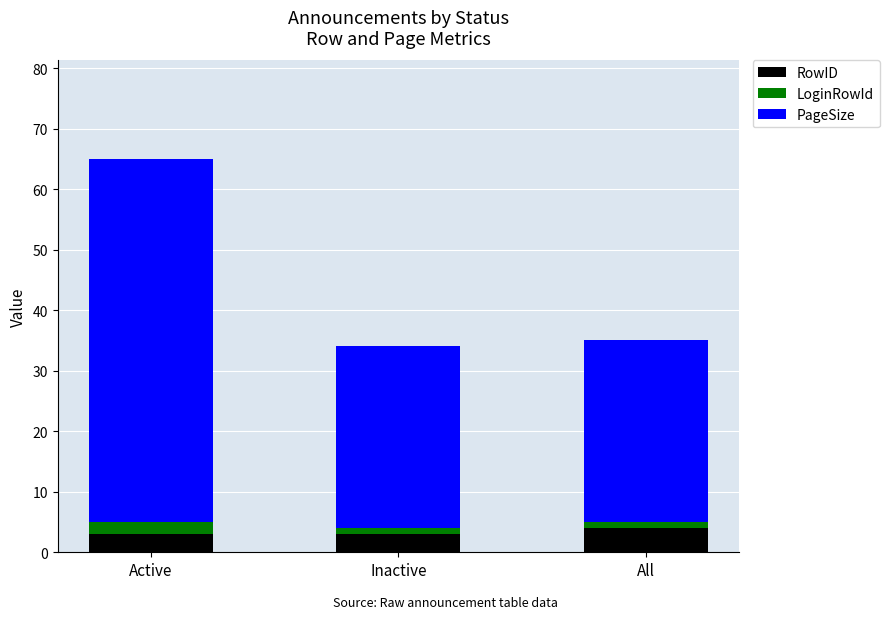

What are all the series names shown in the legend?

RowID, LoginRowId, PageSize